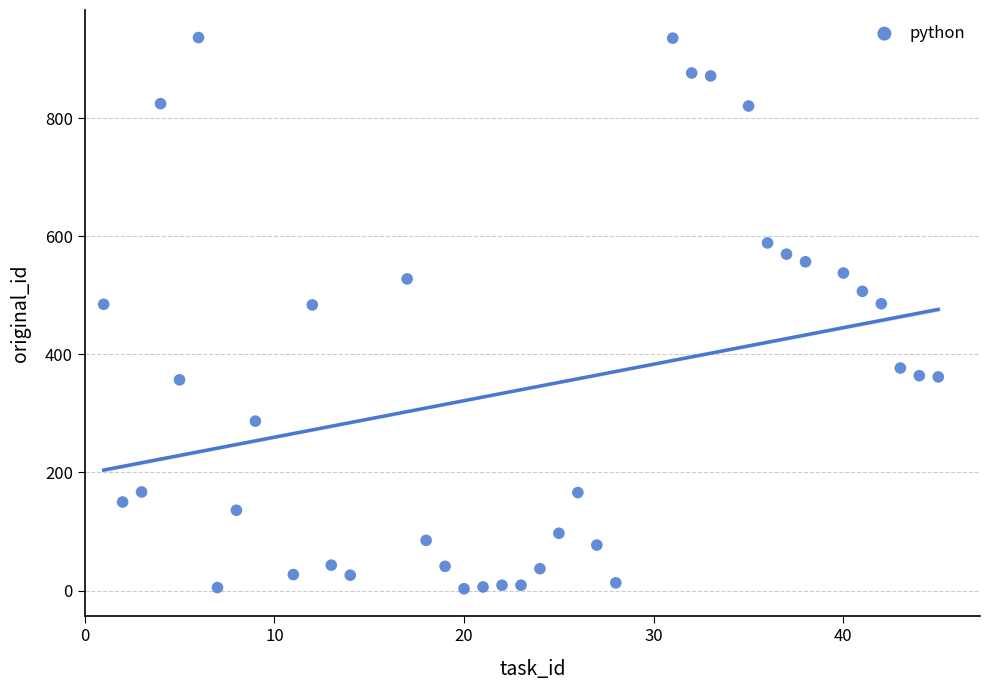

What is the range of X values (max minus min)?

44